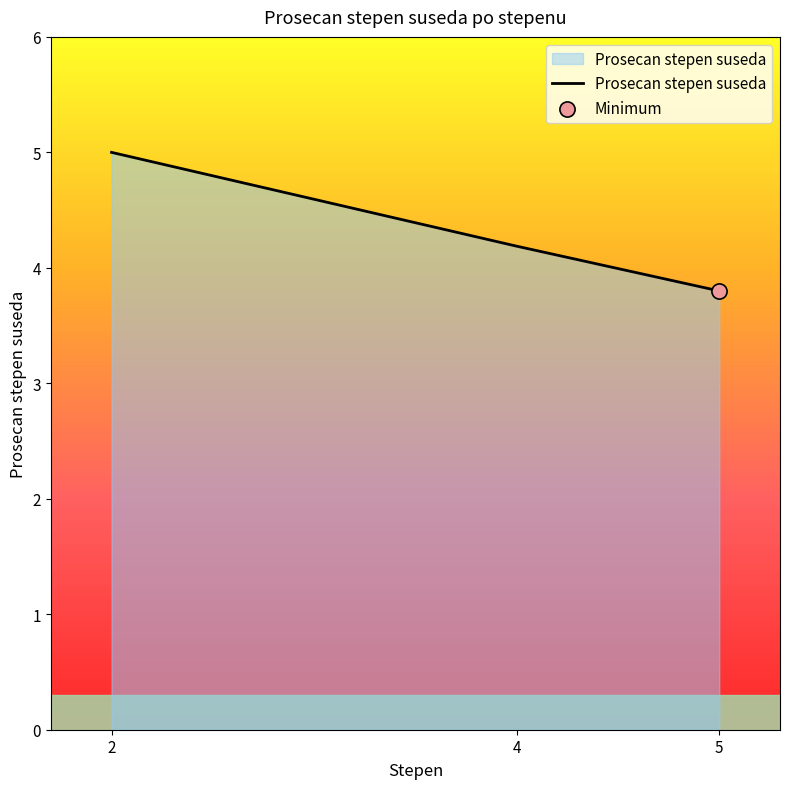

What is the change in value from 4 to 5?

-0.4